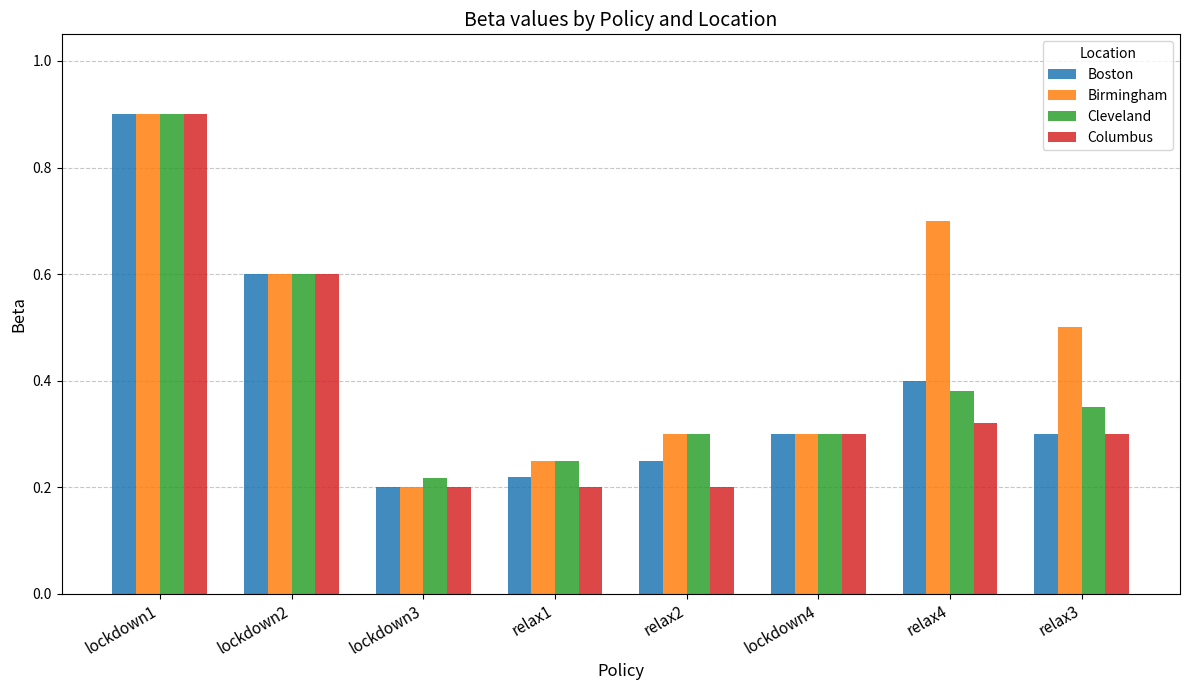

What is the sum of the Boston values at relax3 and relax2?

0.6